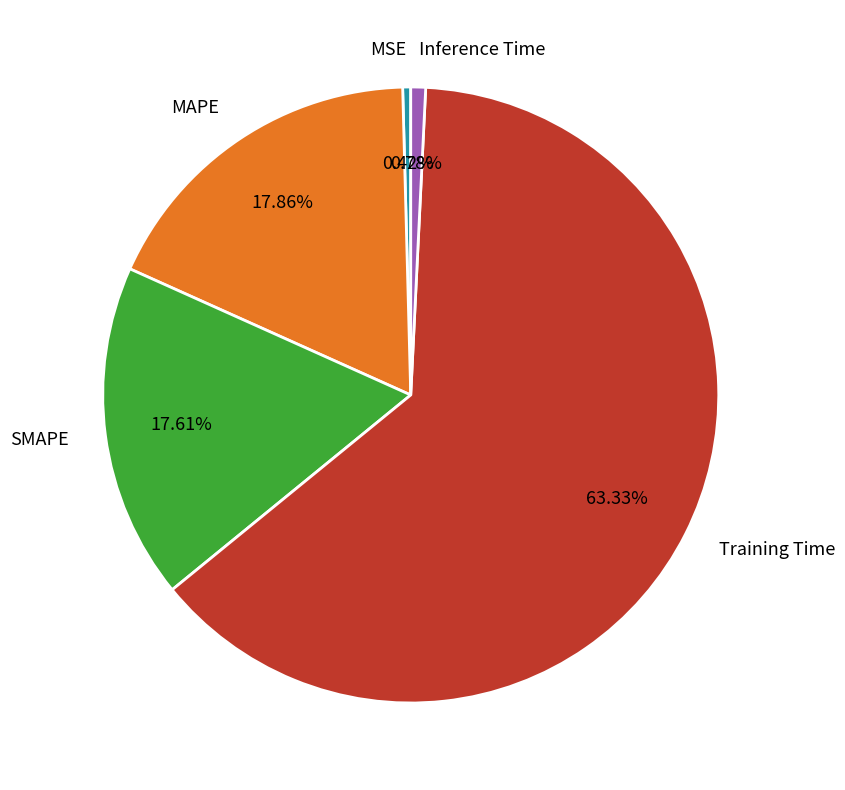

How many segments does this pie chart have?

5